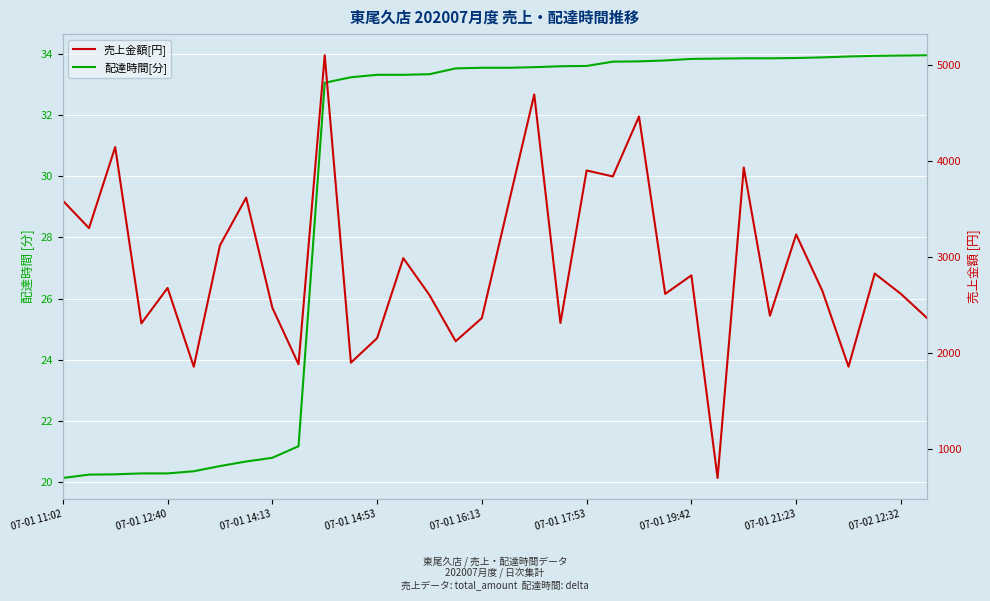

Is this an area chart (filled region under the line)?

No